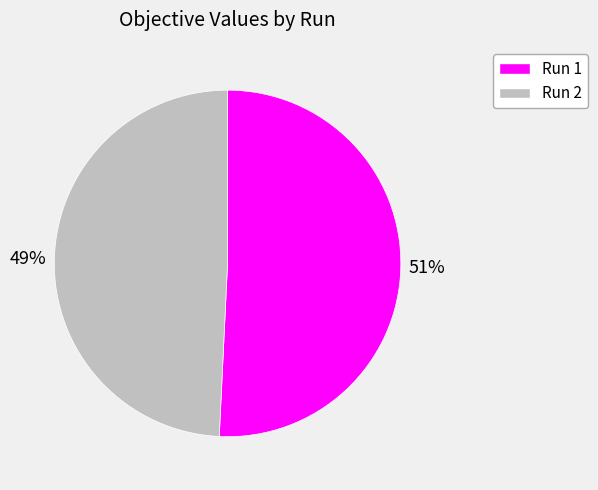

How many segments does this pie chart have?

2